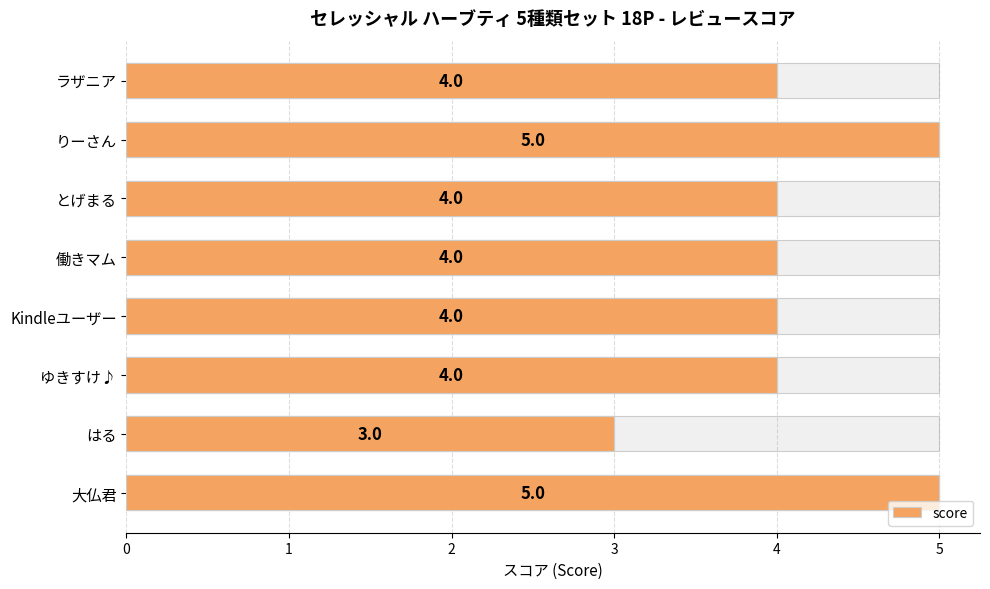

What is the greatest value displayed?

5